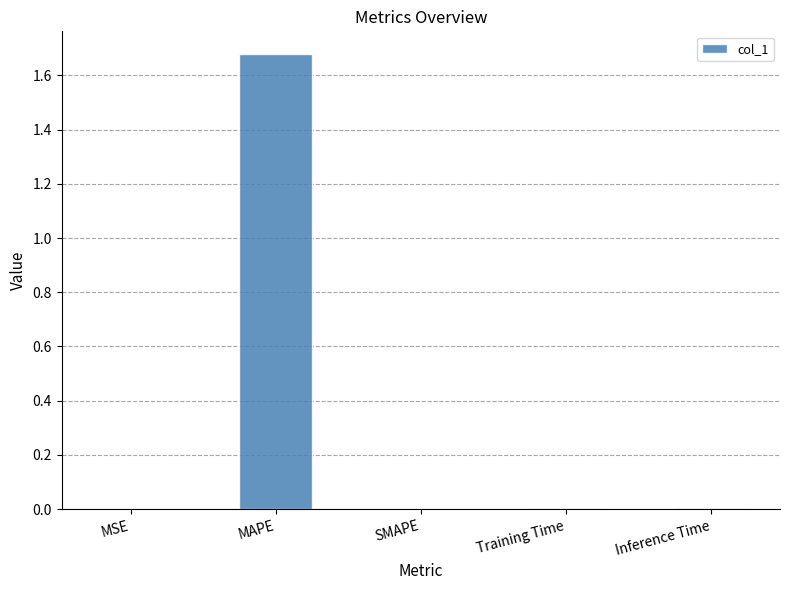

True or false: the data shows 0.6 at SMAPE.

False